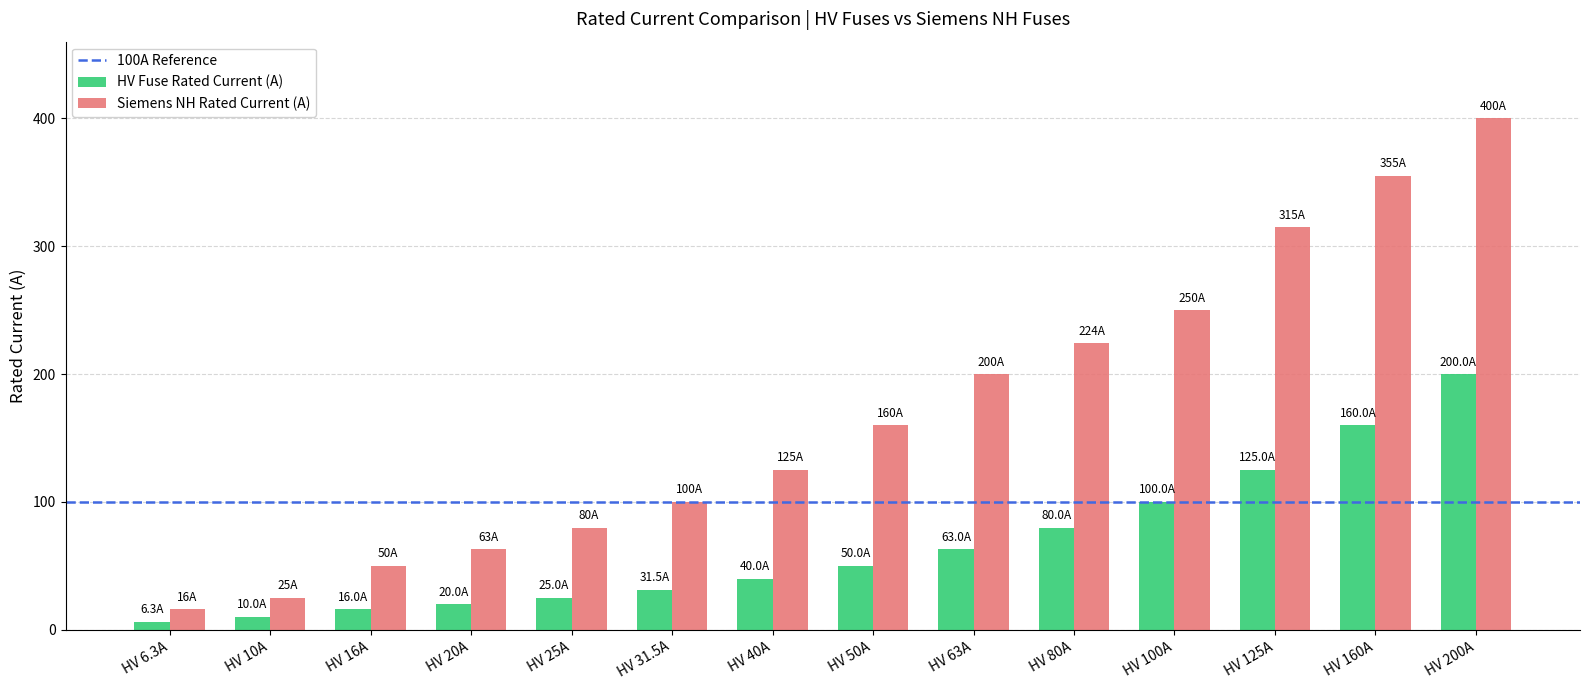

What is the difference between the maximum and minimum values in the Siemens NH Rated Current (A) series?

384.0